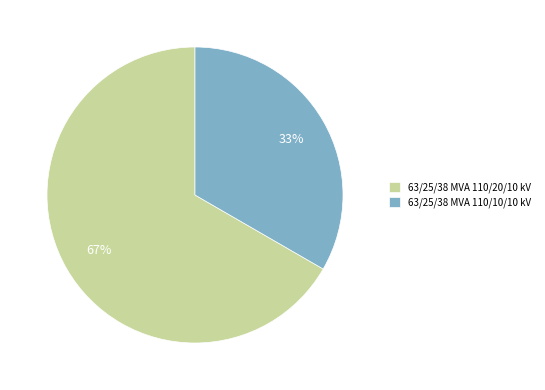

To the nearest percent, what is the combined percentage of 63/25/38 MVA 110/10/10 kV and 63/25/38 MVA 110/20/10 kV?

100%